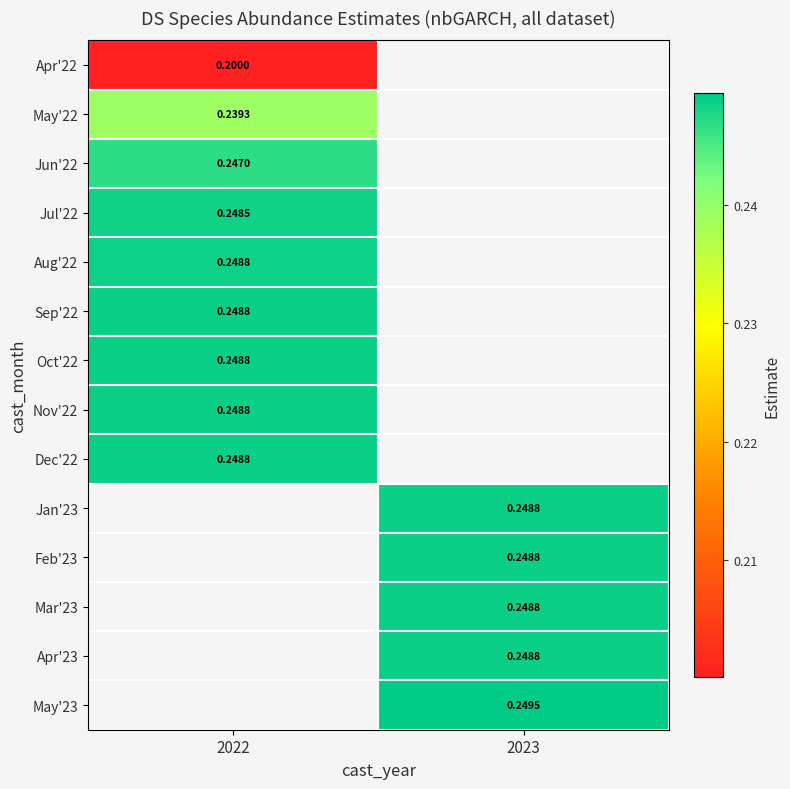

How many series are shown in this chart?

14